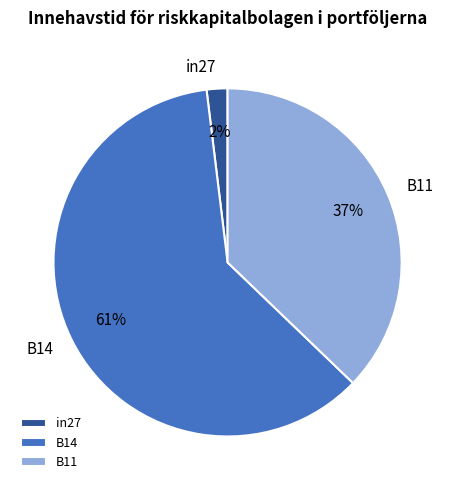

Is the sum of in27 and B14 greater than half?

Yes